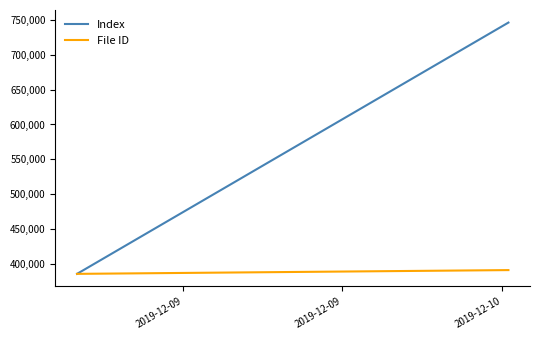

Which series has the widest spread of values?

Index